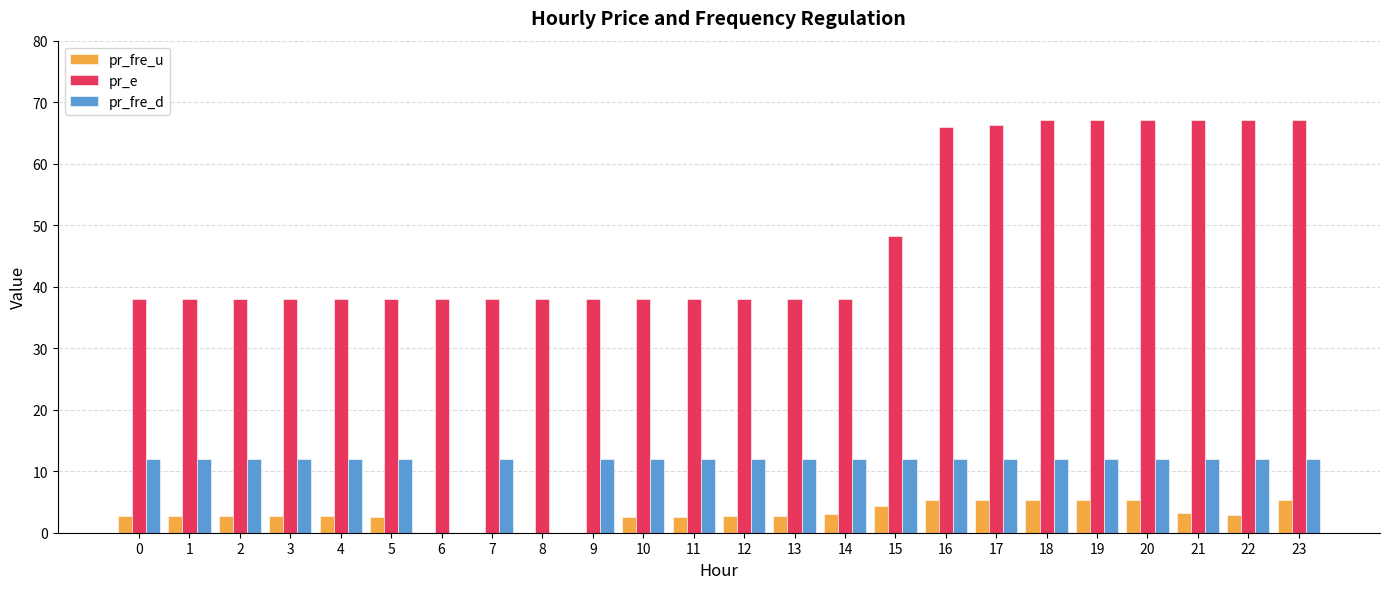

Between 14 and 22, which series saw the biggest shift?

pr_e